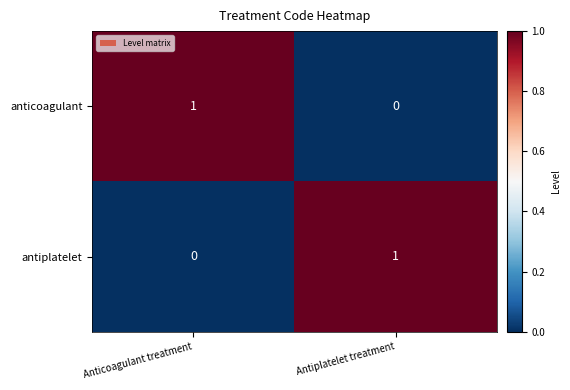

The value of antiplatelet at Anticoagulant treatment is -1. True or false?

False